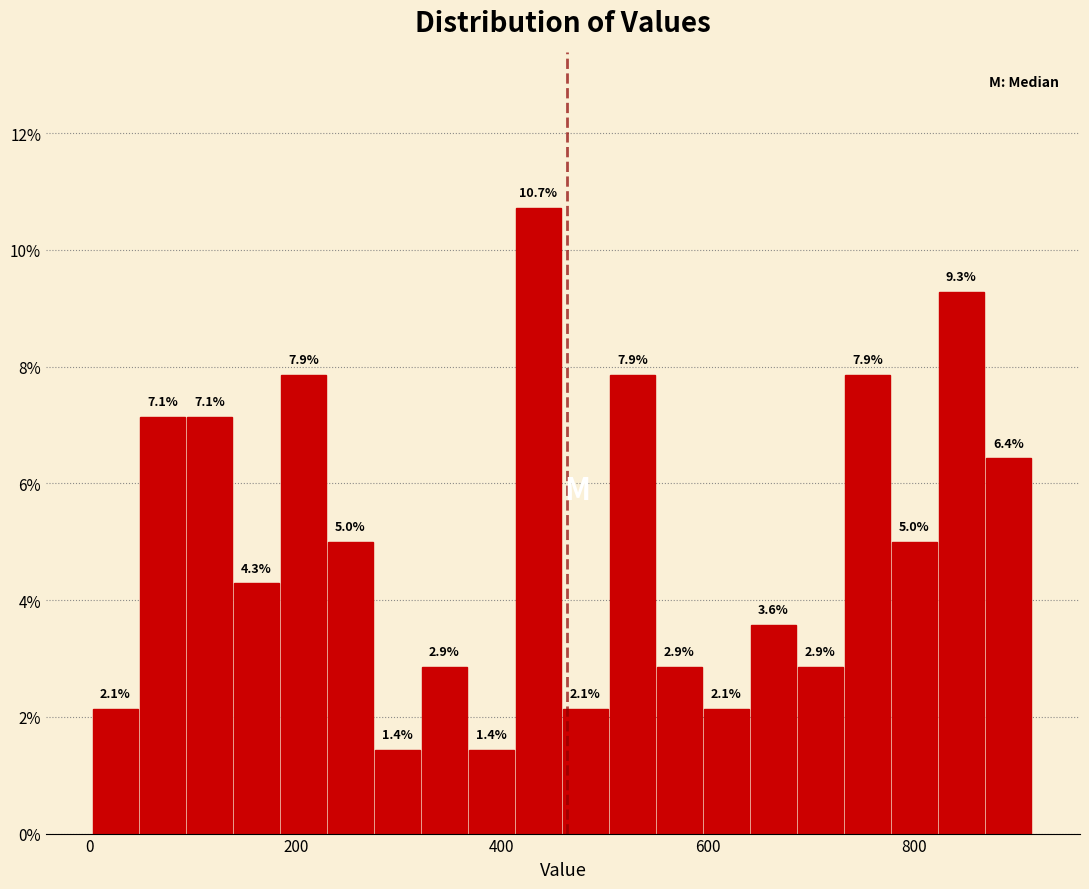

Read against the x-axis, roughly where is the centre of the tallest bar?

440